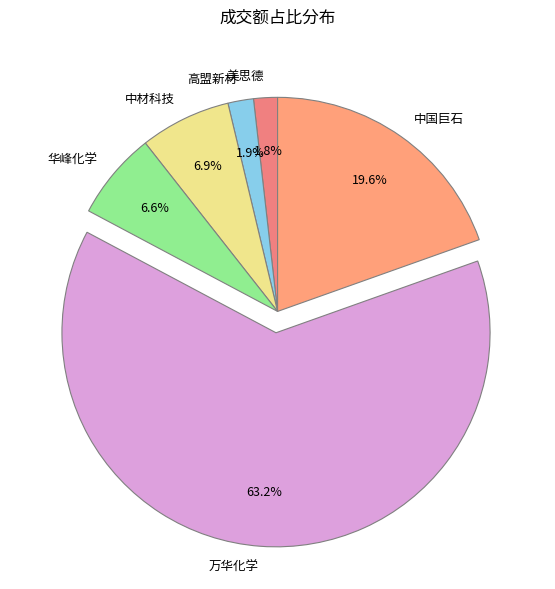

What percentage do 高盟新材 and 中国巨石 together represent?

21.5%